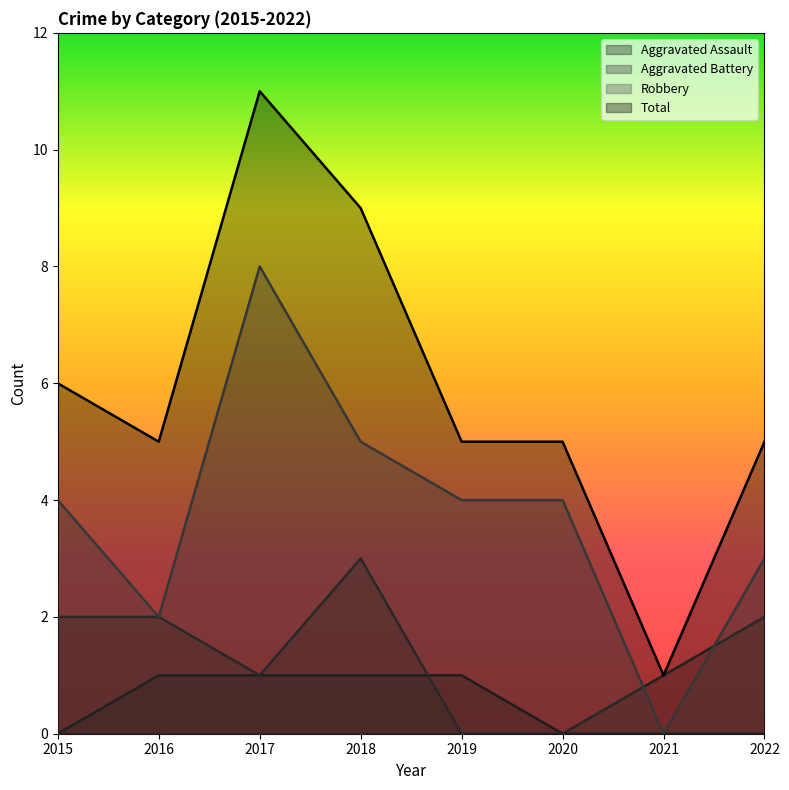

The Aggravated Battery series shows 2 at 2015. True or false?

True